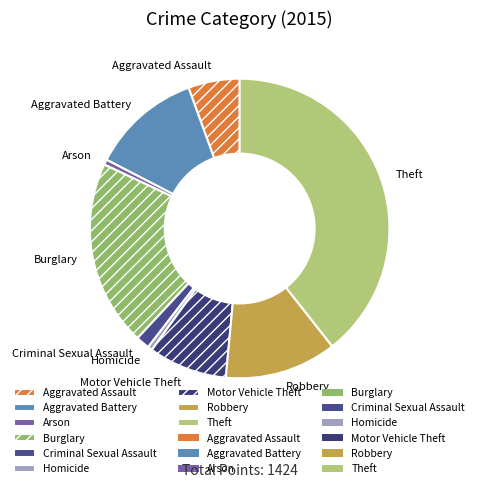

Combined, do Homicide and Criminal Sexual Assault account for over 50%?

No